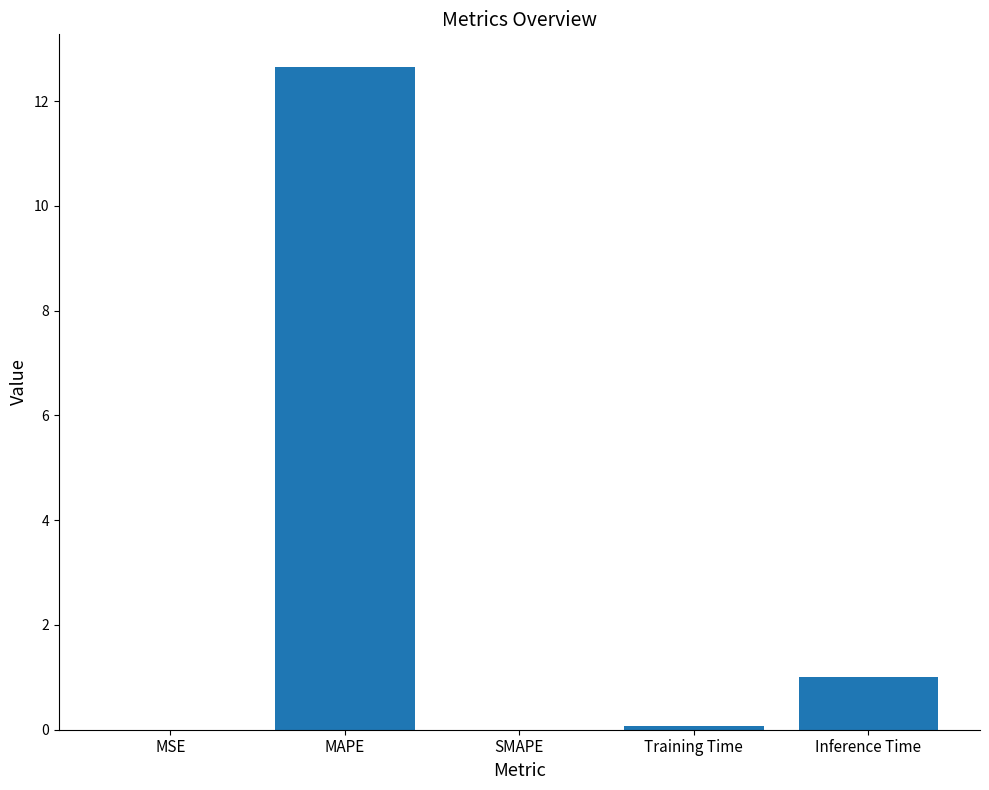

What is the approximate value at Training Time?

0.1